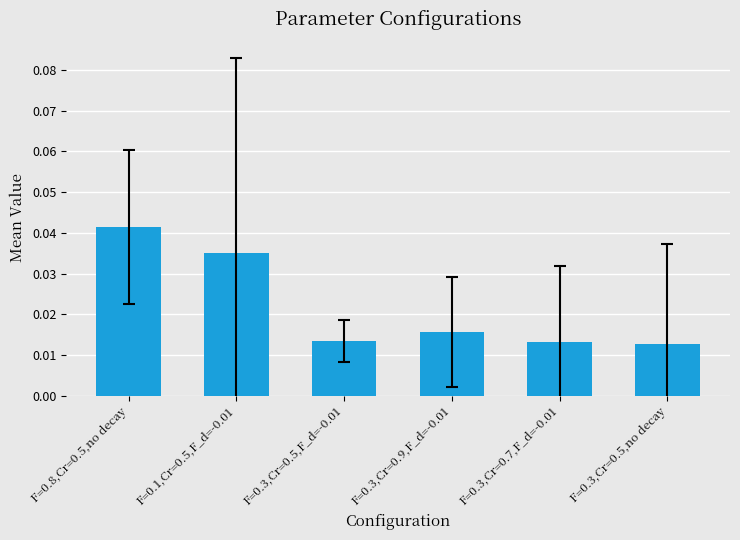

What position from the left is F=0.3,Cr=0.7,F_d=-0.01?

5